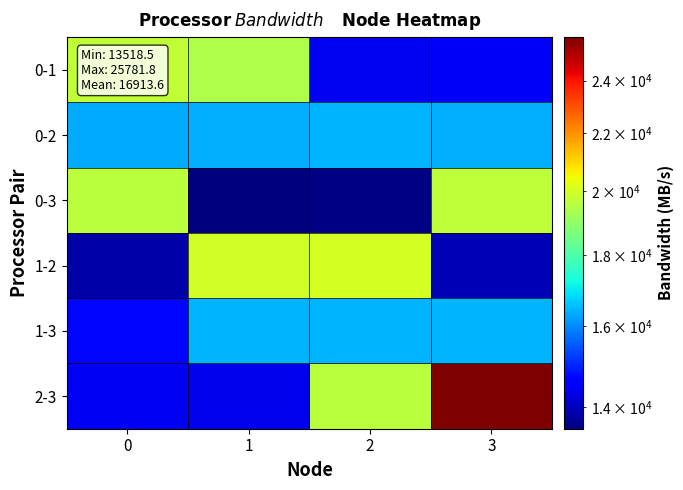

Reading right to left, extract all data points from this chart.

0-1: 3=14503.7	2=14428.4	1=19425.8	0=19701.2
0-2: 3=16376.3	2=16422.0	1=16383.3	0=16339.8
0-3: 3=19679.1	2=13567.5	1=13518.5	0=19601.8
1-2: 3=13955.9	2=20025.5	1=19948.2	0=13859.0
1-3: 3=16423.0	2=16430.0	1=16427.2	0=14702.9
2-3: 3=25781.8	2=19586.1	1=14383.9	0=14455.9